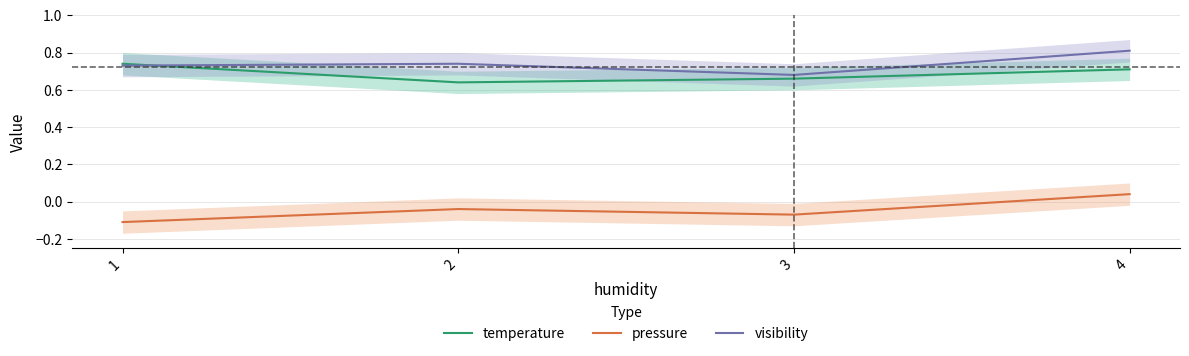

True or false: visibility has a value of 0.2 at 3.

False